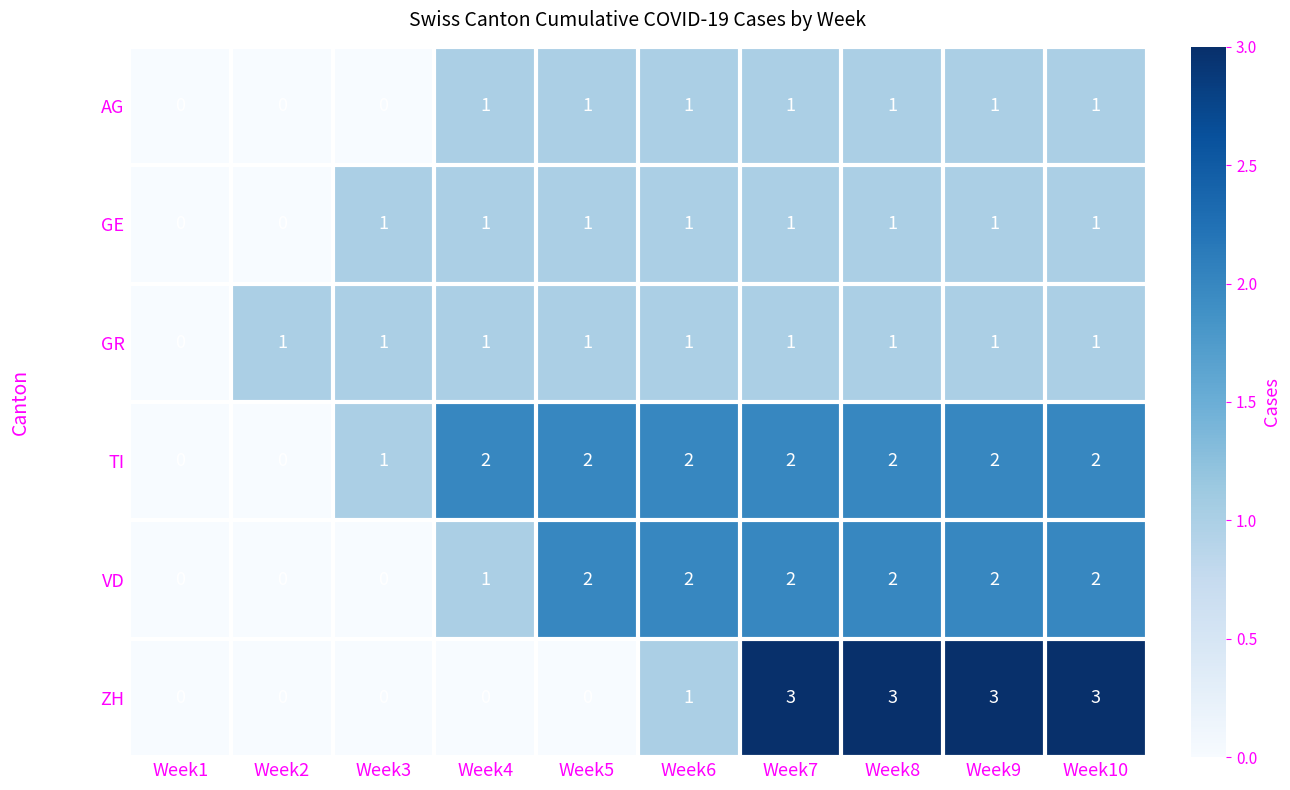

Which series has the largest total across all categories?

TI